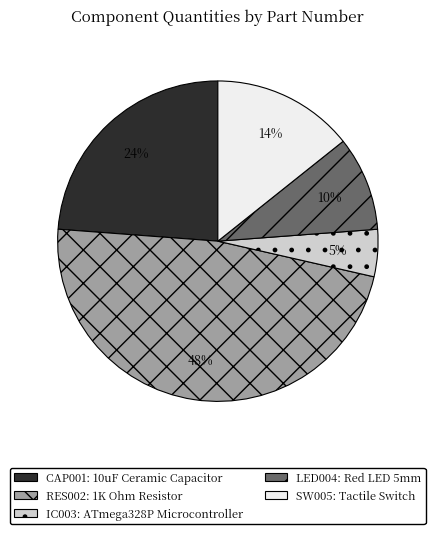

To the nearest percent, what is the difference between the largest and smallest slice percentages?

43%